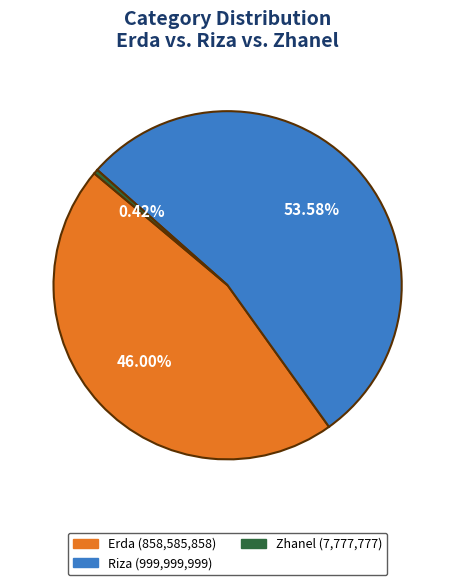

Which slice represents more than half of the pie?

Riza